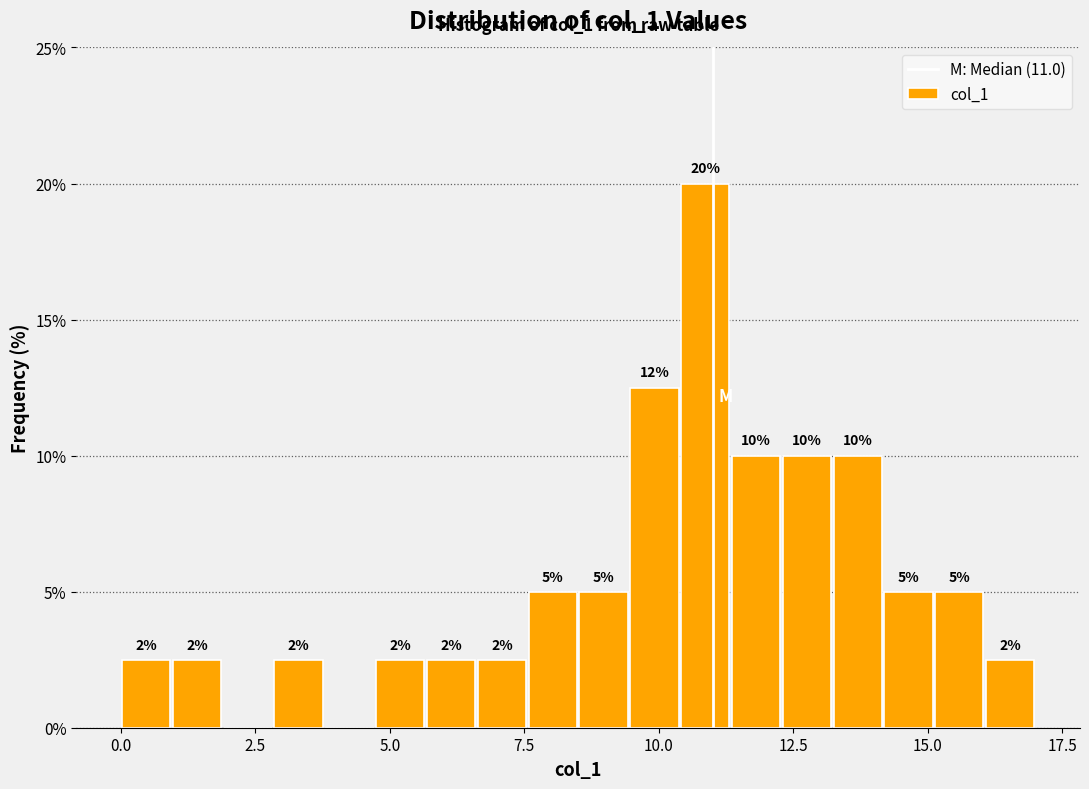

Around what value on the x-axis is the tallest bar? Give the approximate position of its centre, as read against the axis.

11.0